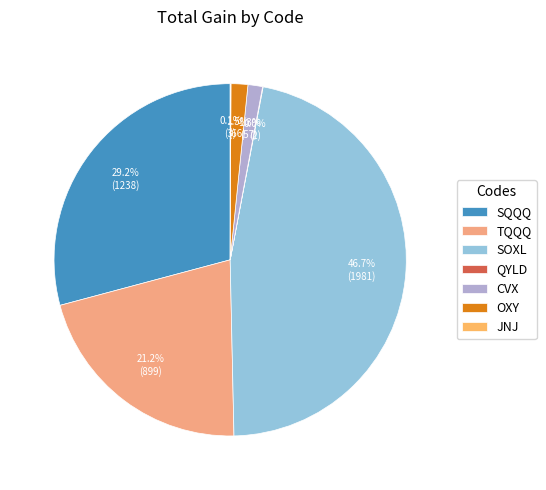

What is the smallest slice in the pie chart?

QYLD